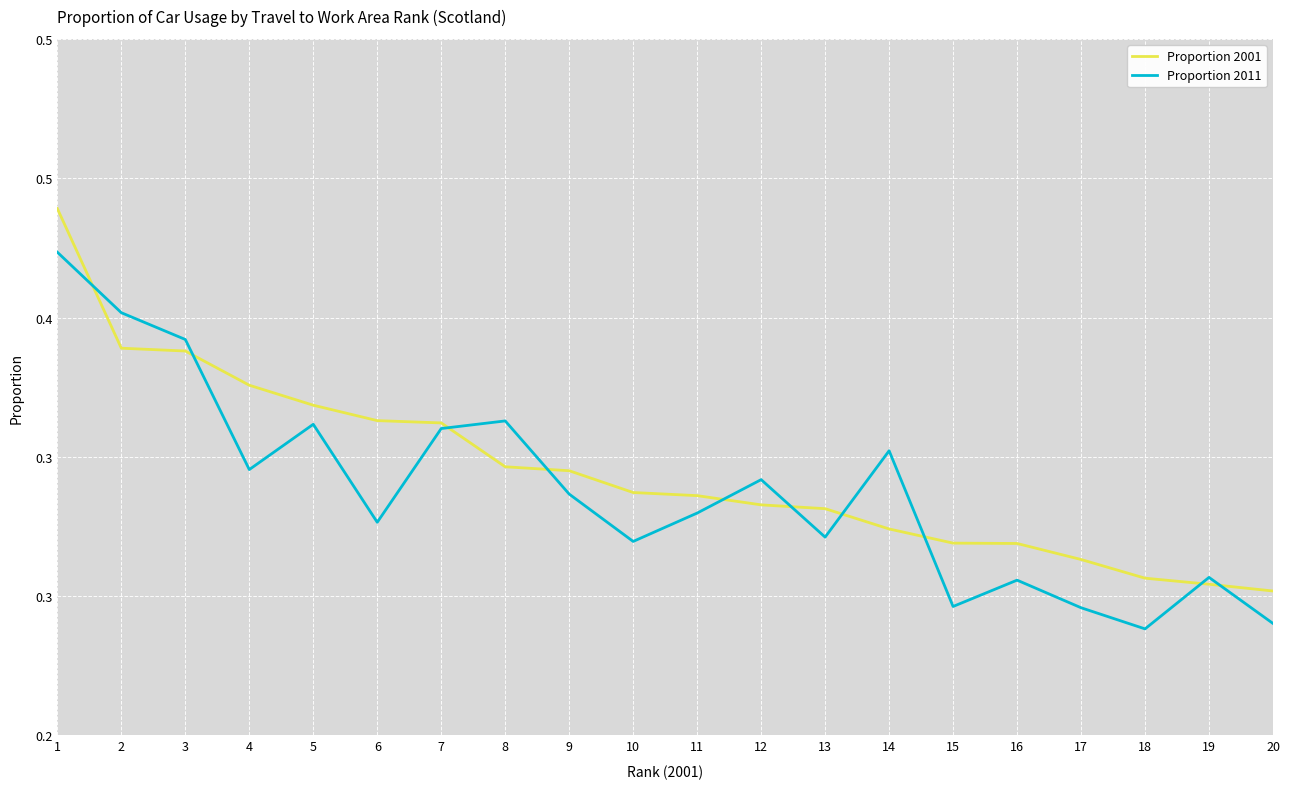

Does the chart have visible grid lines?

Yes